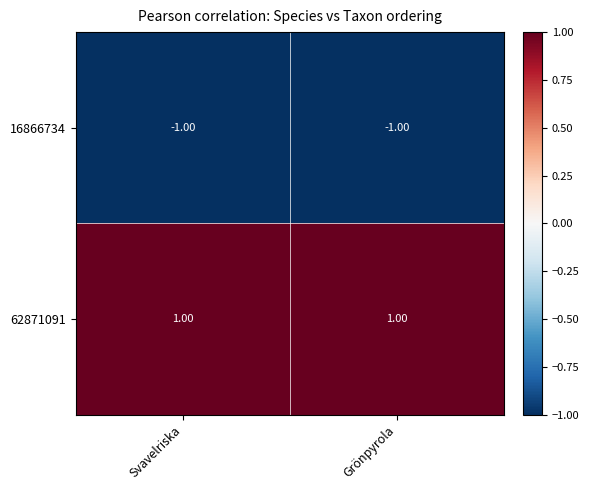

Which series has the largest total across all categories?

62871091